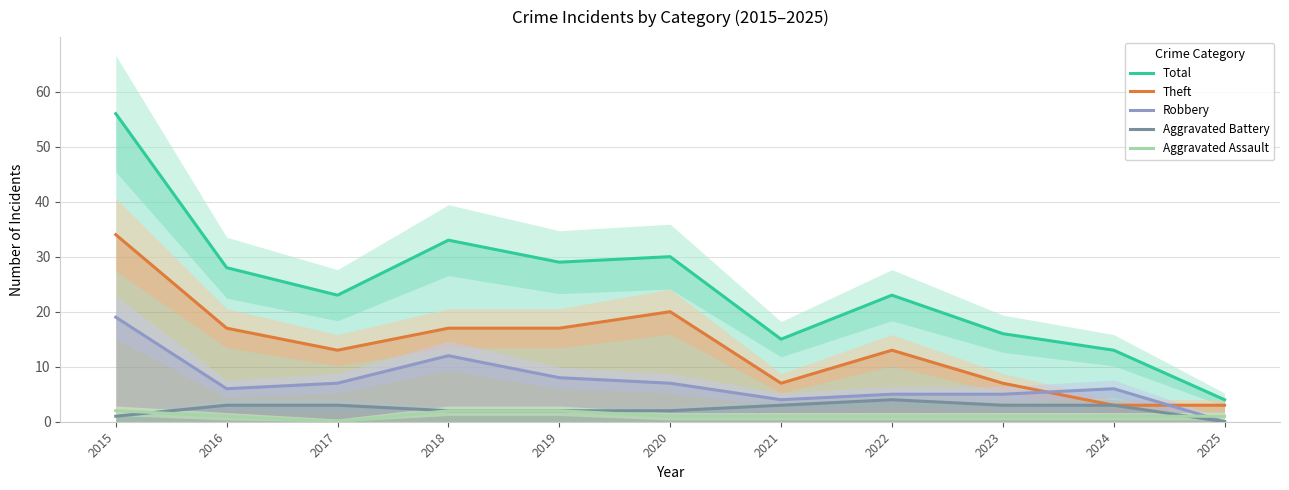

What is the maximum value shown in the chart?

56